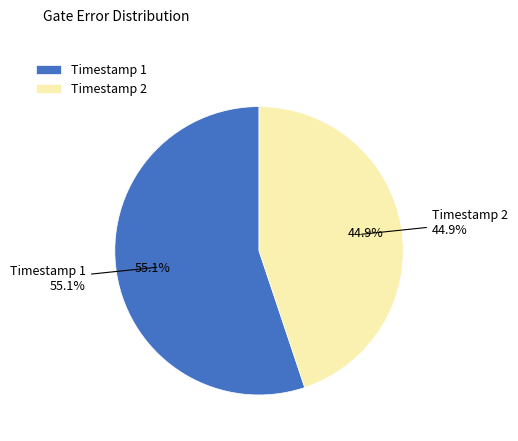

The 2020-02-11T11:00:11+00:00 slice represents 56% of the pie. True or false?

False